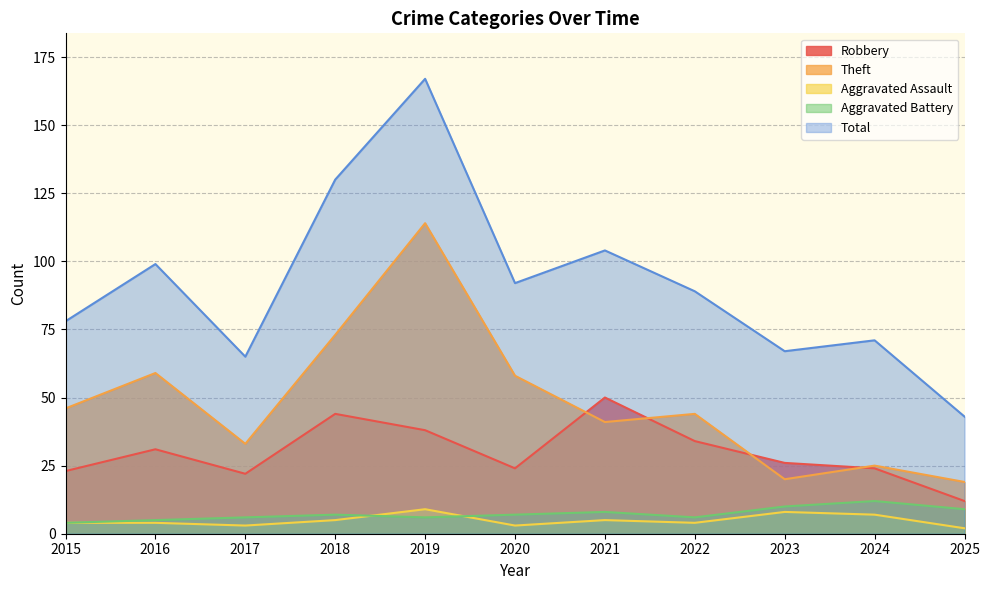

What is the difference between the second highest and second lowest values in the Theft series?

53